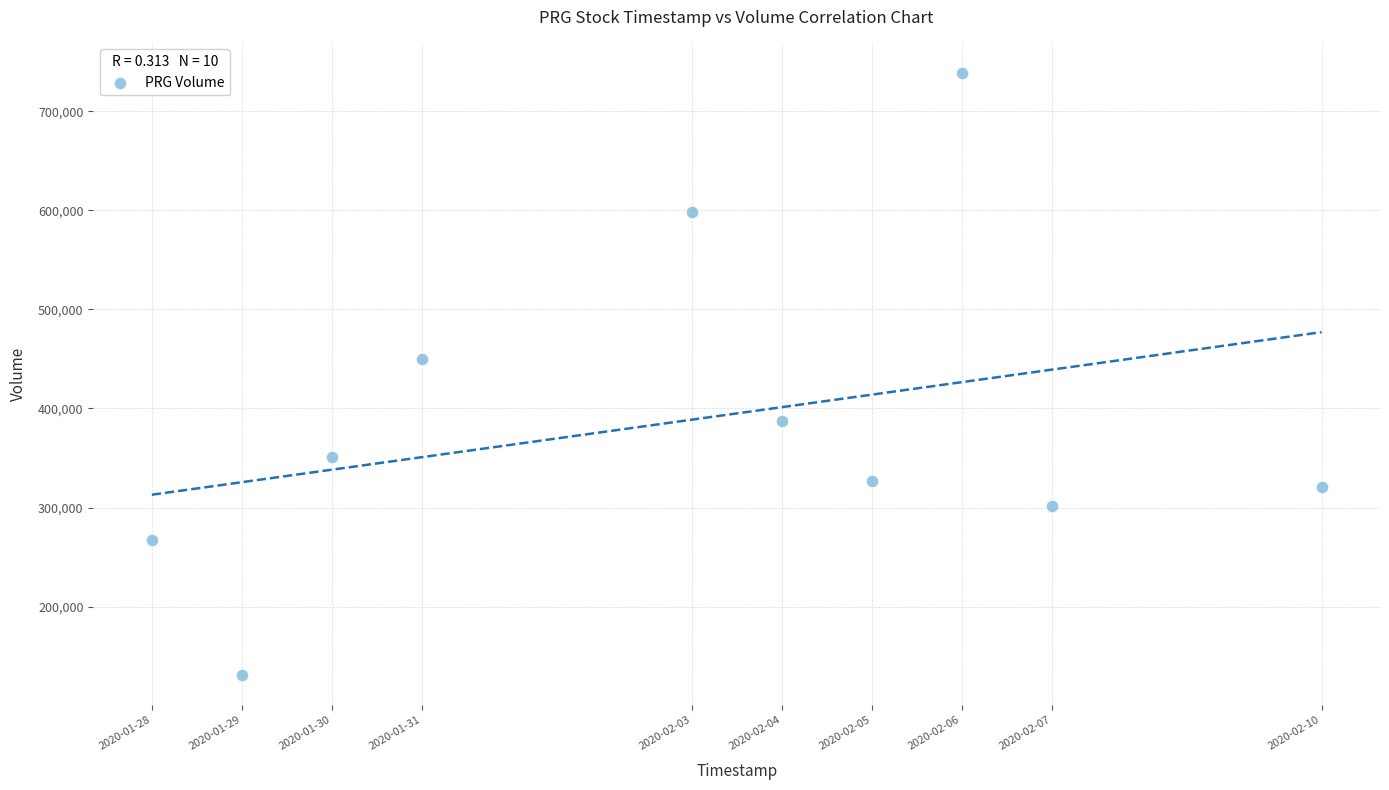

What Y value in the scatter plot is closest to 435150?

450200